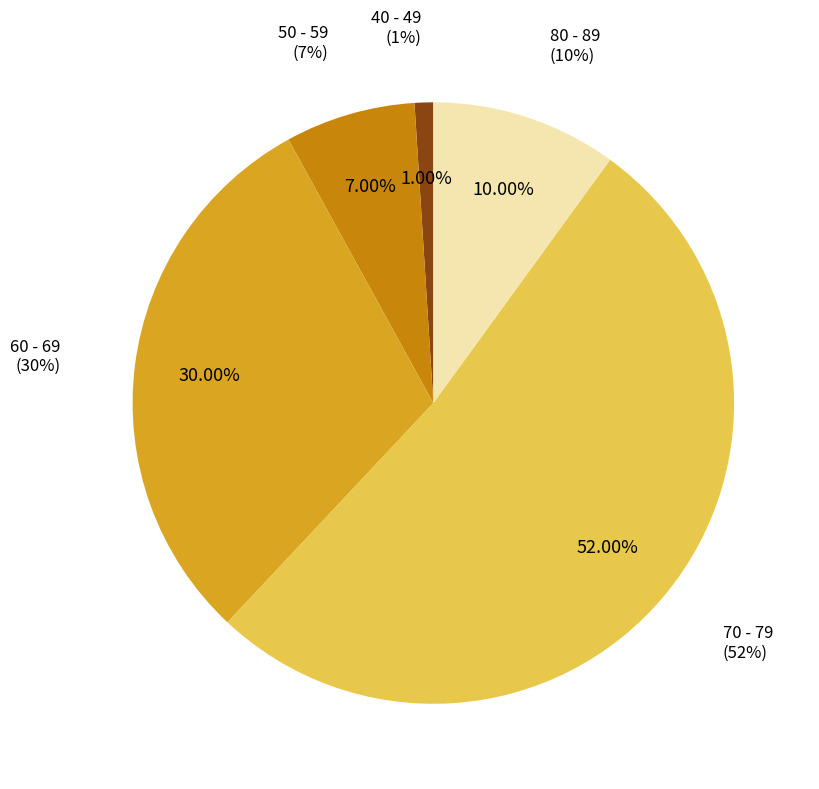

Is there a majority slice in this chart?

Yes